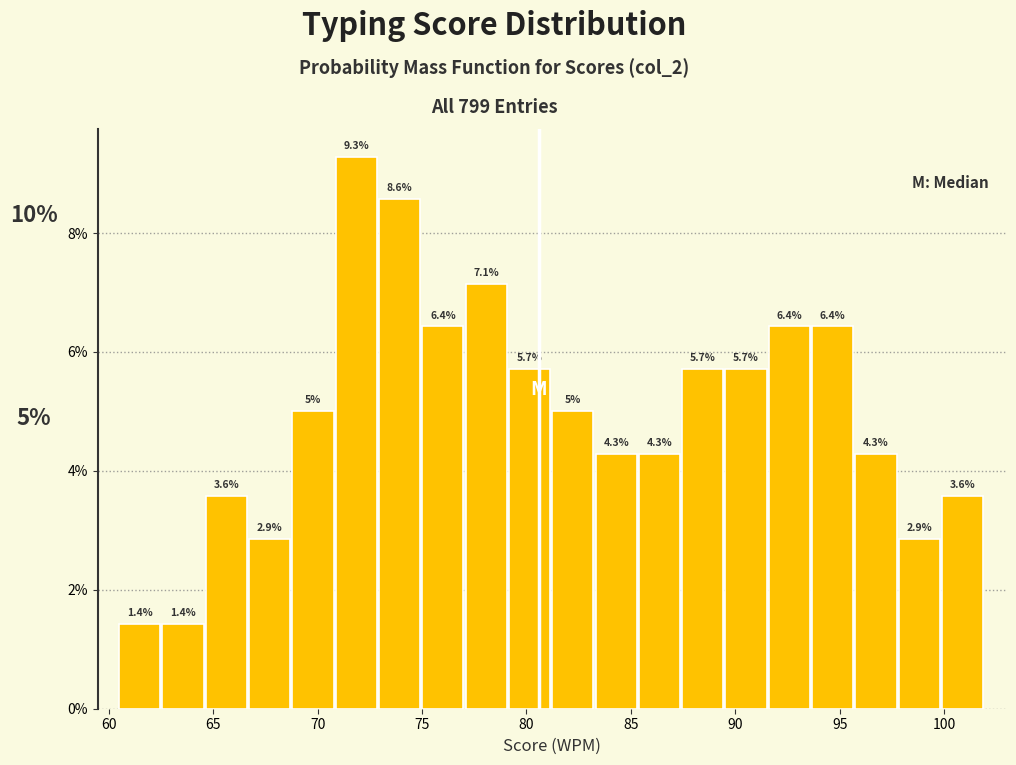

What is the height of the bar covering 64.5 to 66.5 on the x-axis? The bar edges are not printed on the chart, so give them approximately, as read against the axis.

3.6